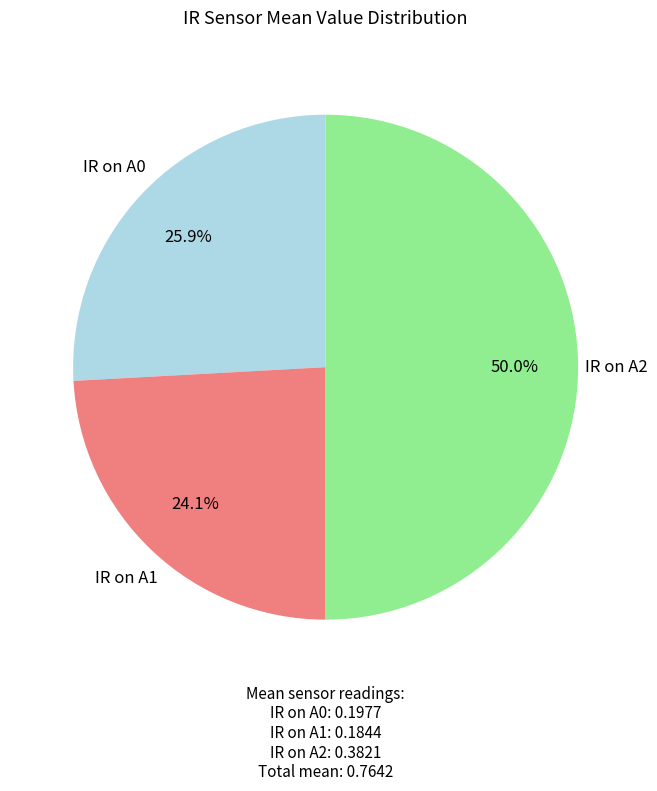

Rank the categories by value from lowest to highest.

IR on A1, IR on A0, IR on A2